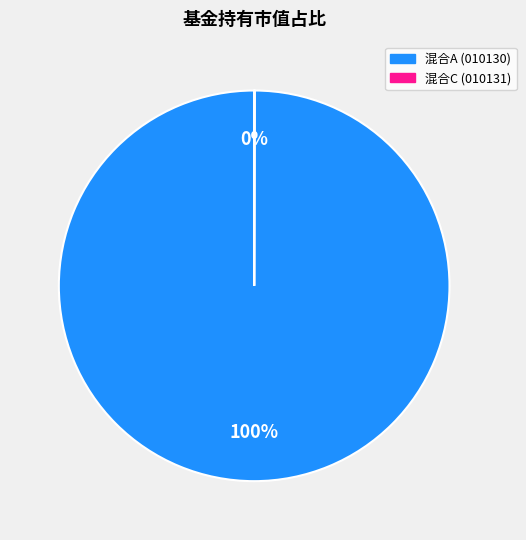

To the nearest percent, what is the difference between the largest and smallest slice percentages?

100%